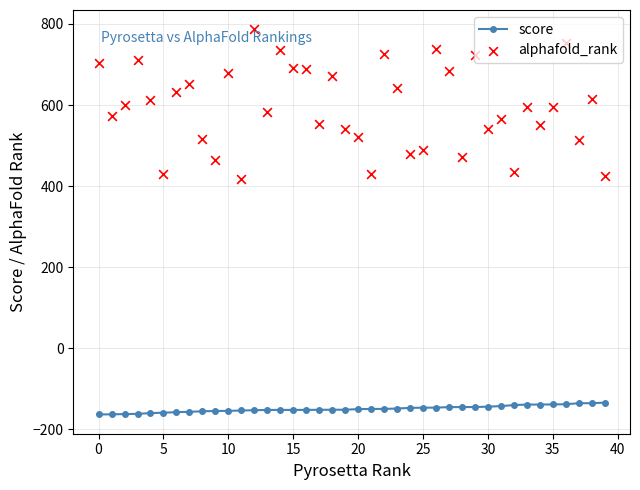

What are all the series names shown in the legend?

score, alphafold_rank